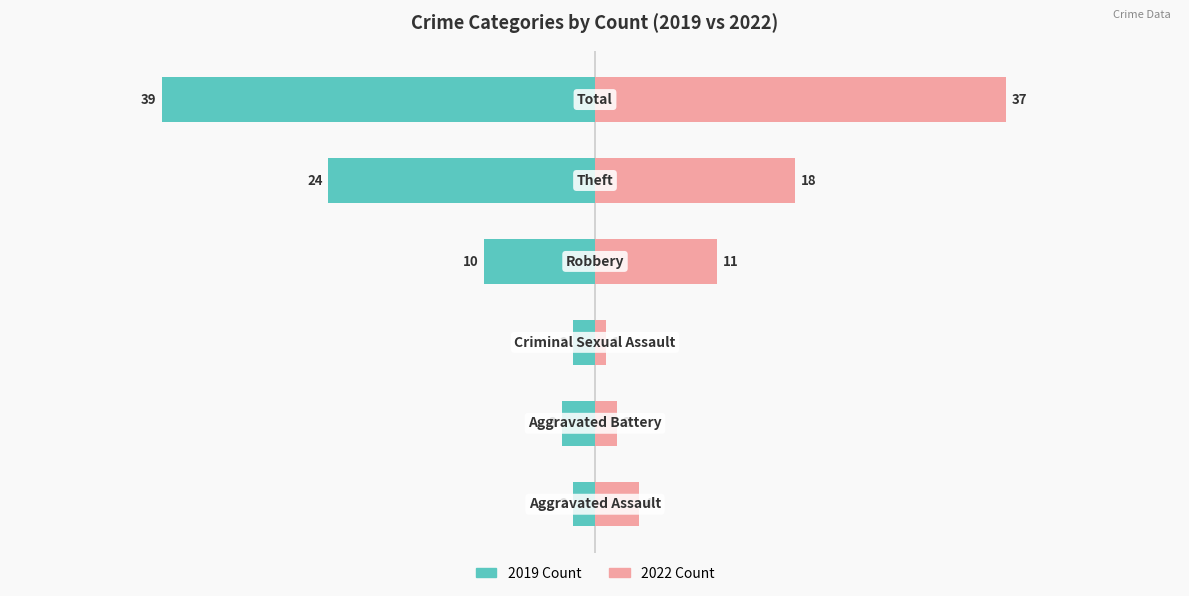

Does the chart contain stacked bars?

No